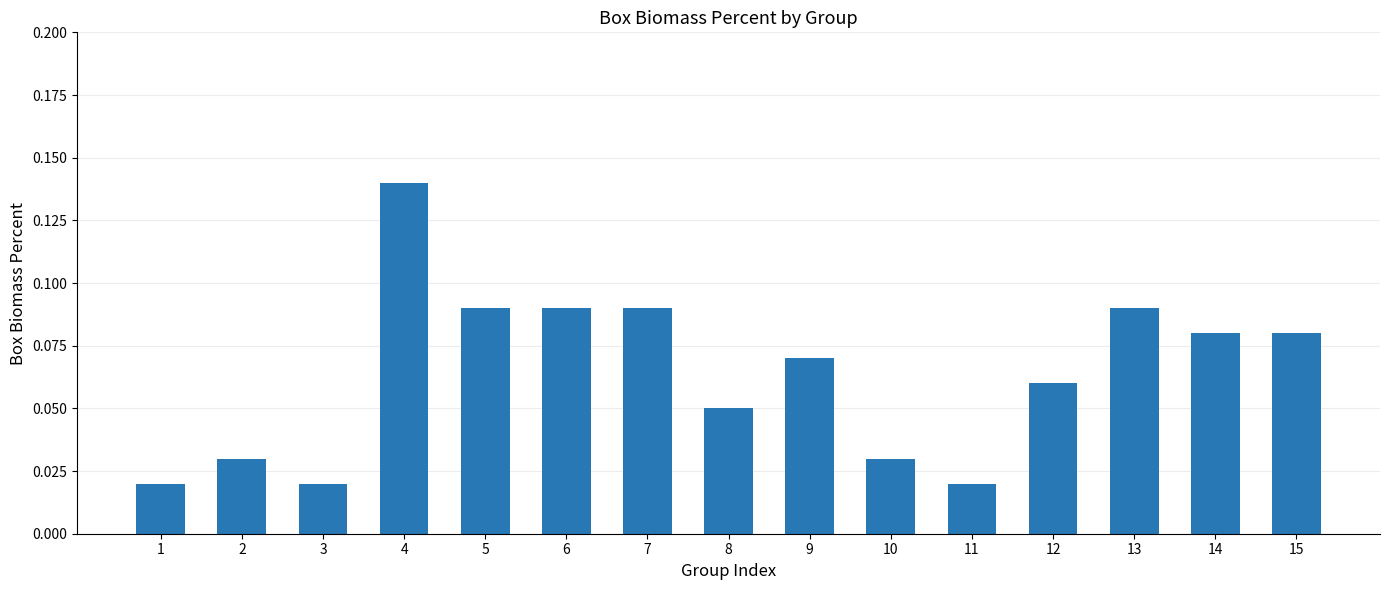

What is the sum of all values?

1.0